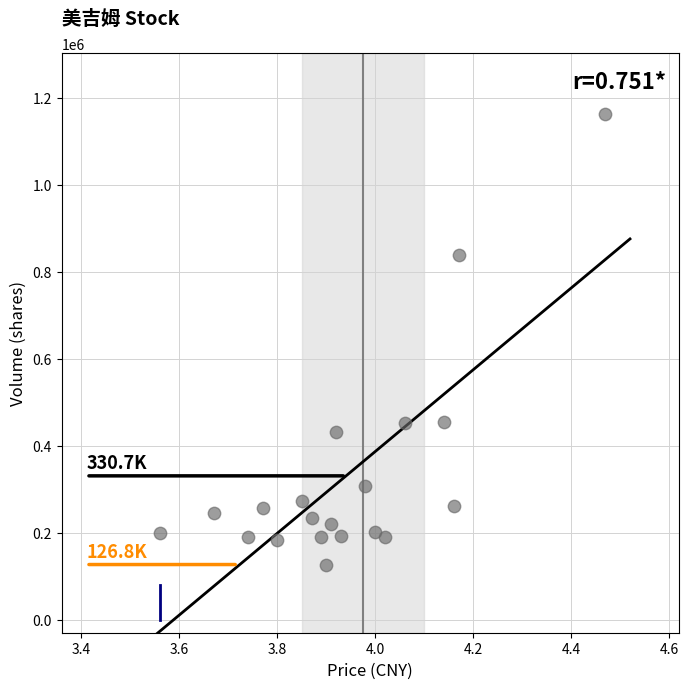

What is the range of Y values (max minus min)?

1036615